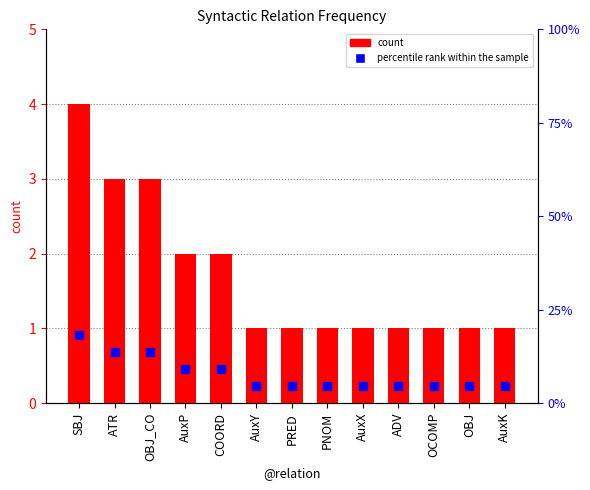

How many distinct data groups are displayed?

2